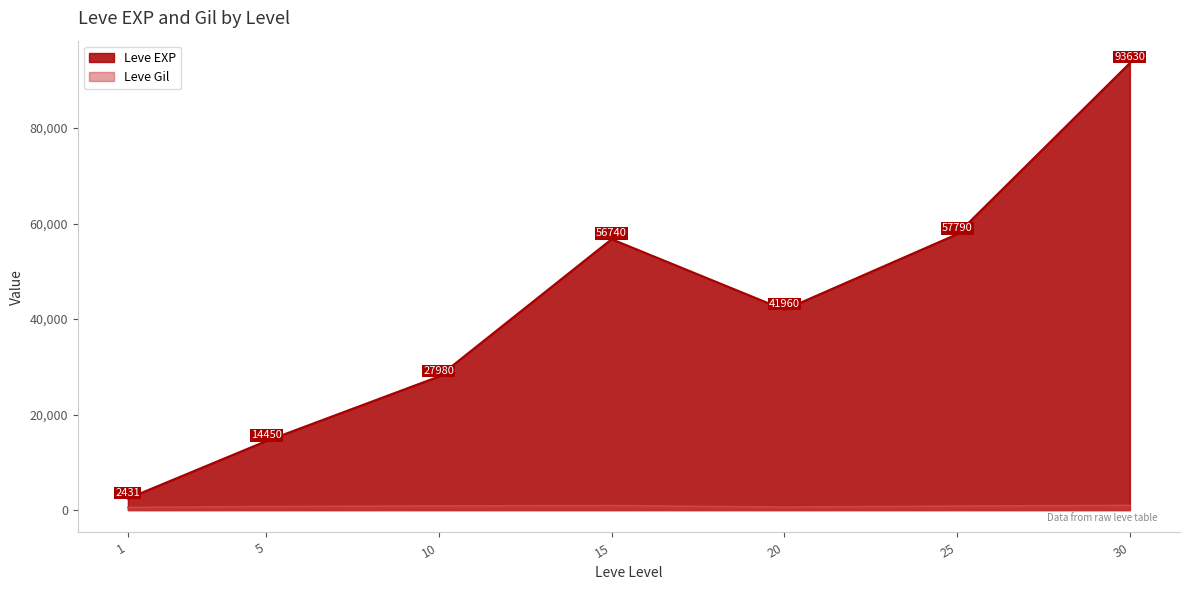

True or false: Leve EXP and Leve Gil intersect in this chart.

False